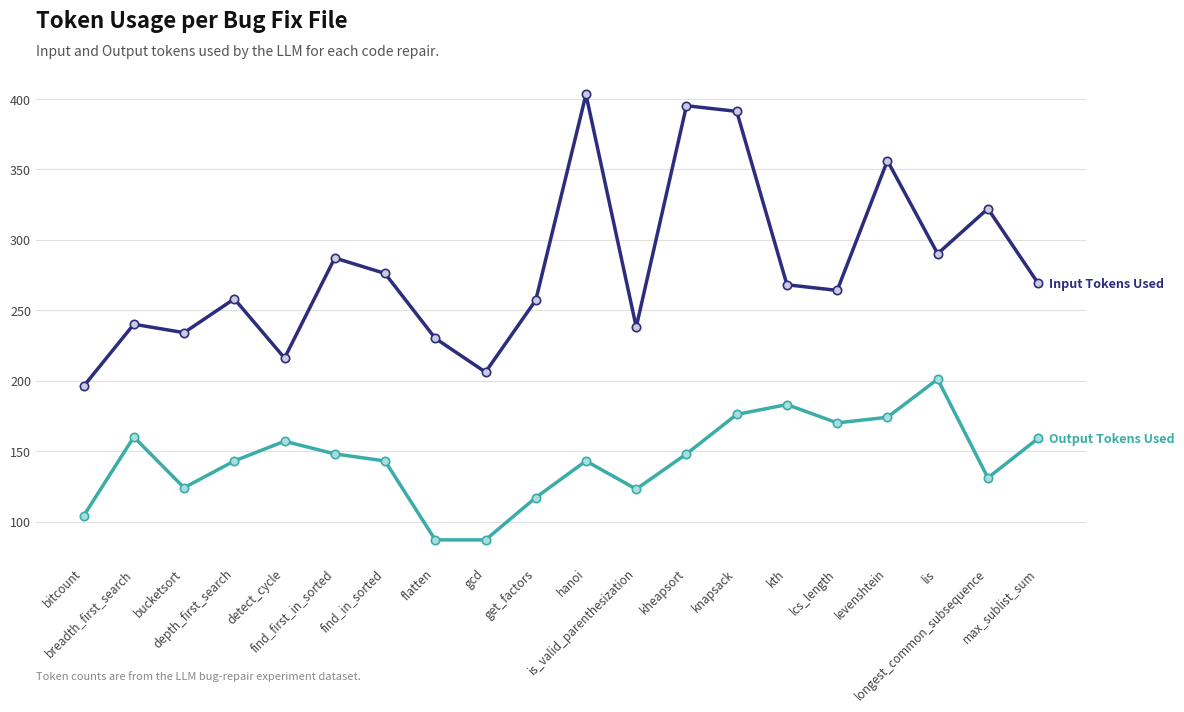

Count the number of data series in this chart.

2